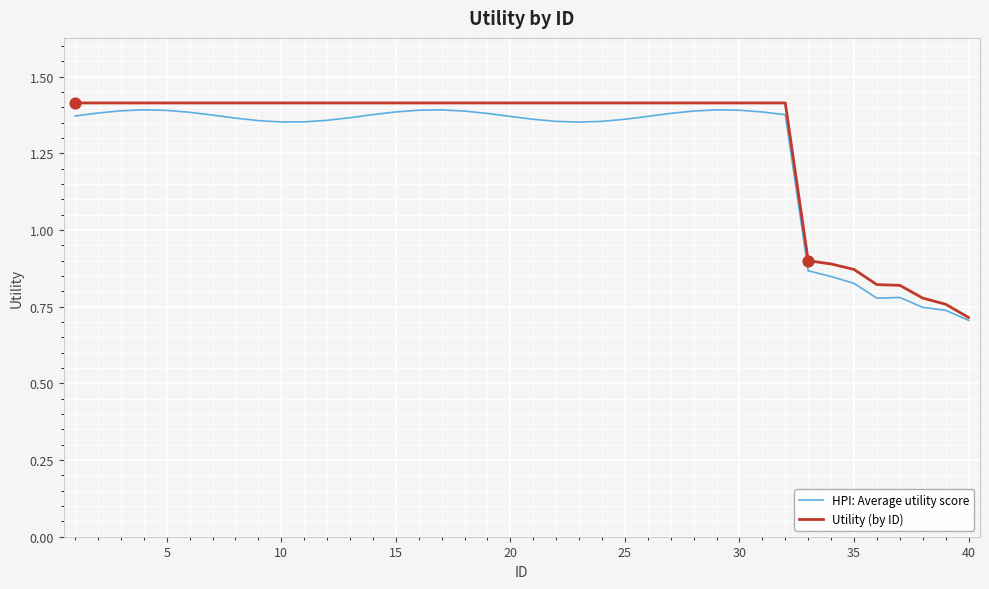

At how many categories does at least one series exceed 1?

32